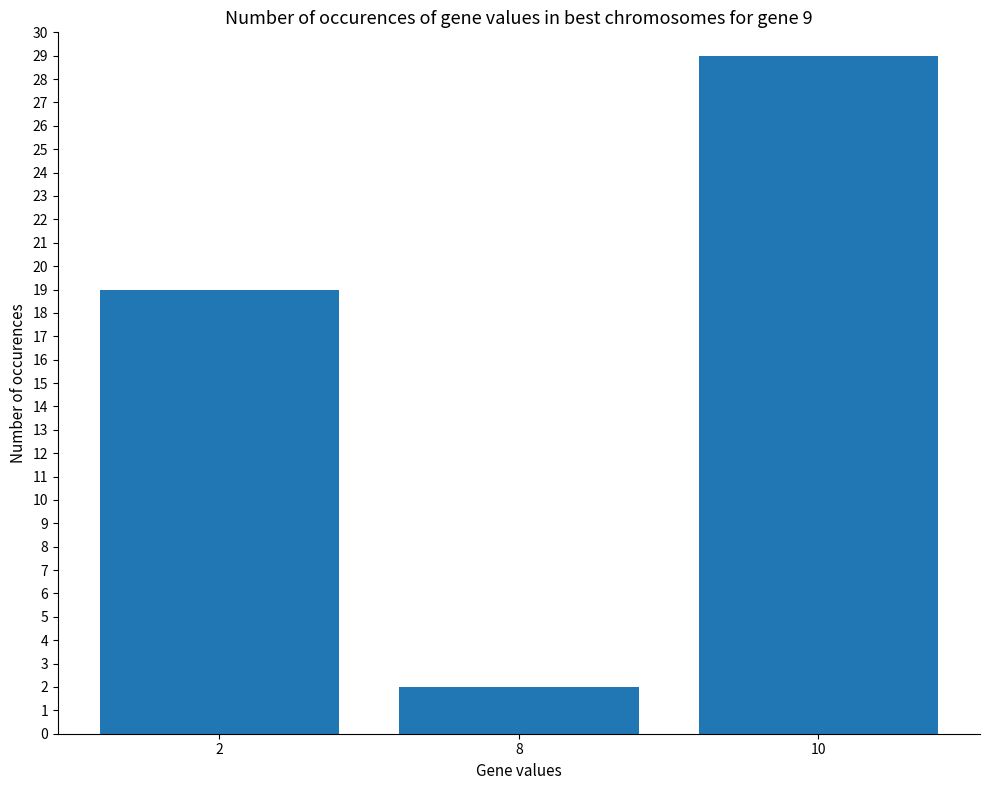

What is the sum of the values at 2 and 8?

21